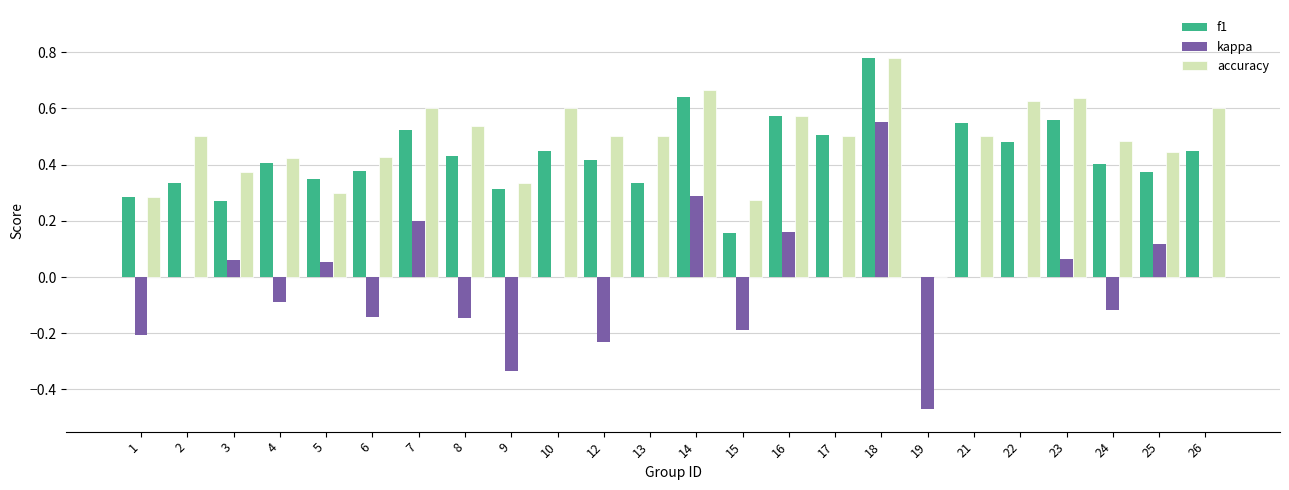

What is the sum of all accuracy values?

11.5